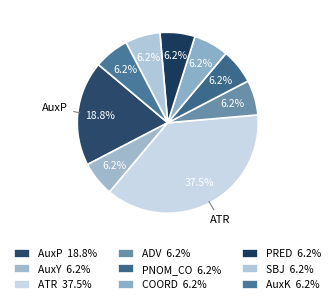

Does any single category account for the majority?

No